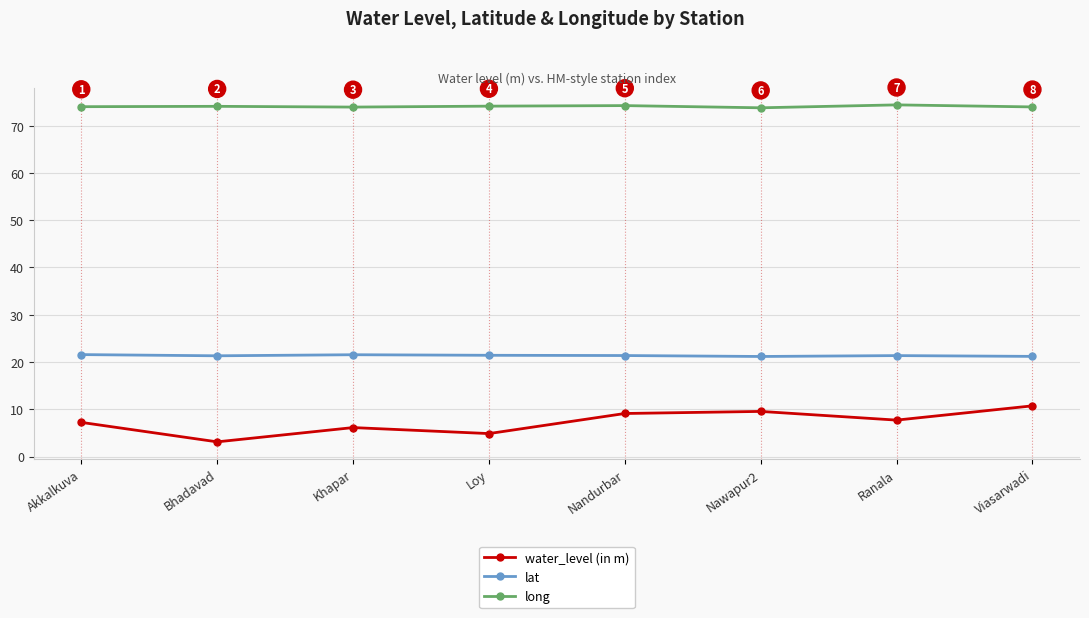

List the series in order of their peak value, highest first.

long, lat, water_level (in m)